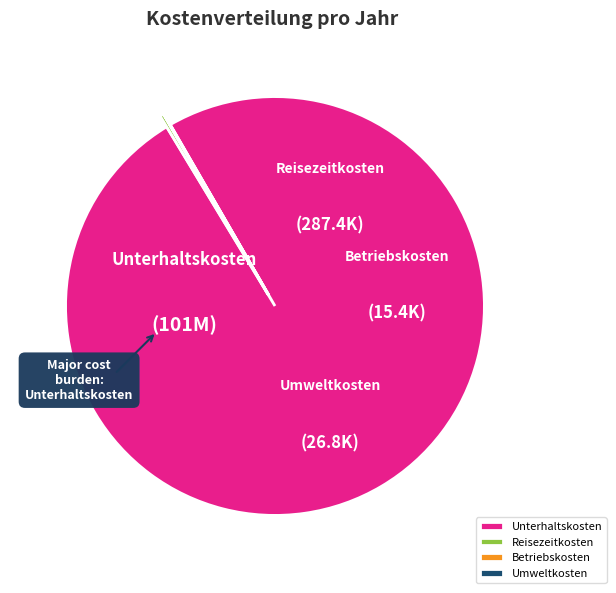

Count the number of slices in the pie.

4